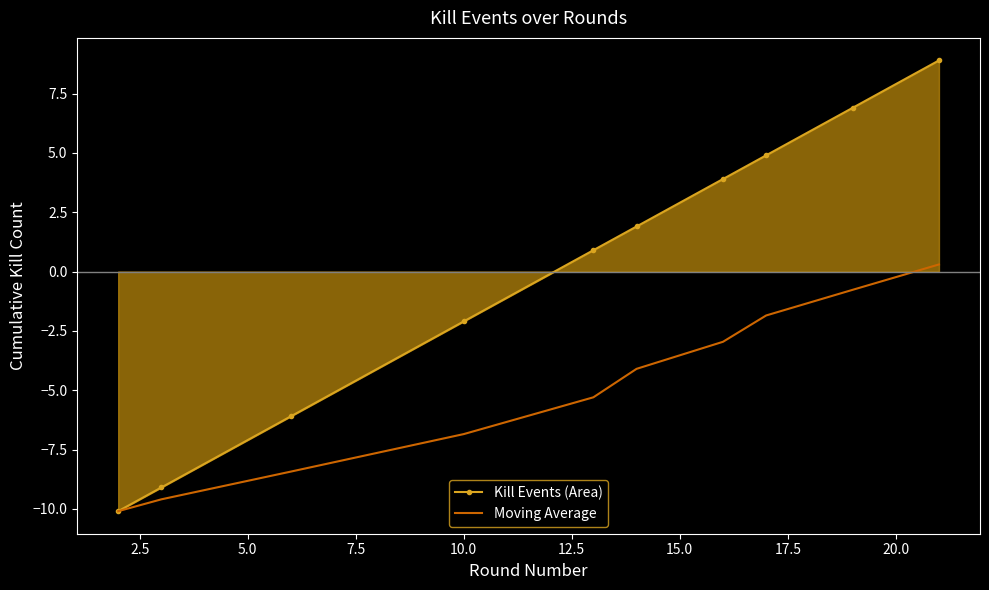

Which series has the largest total across all categories?

Kill Events (Area)